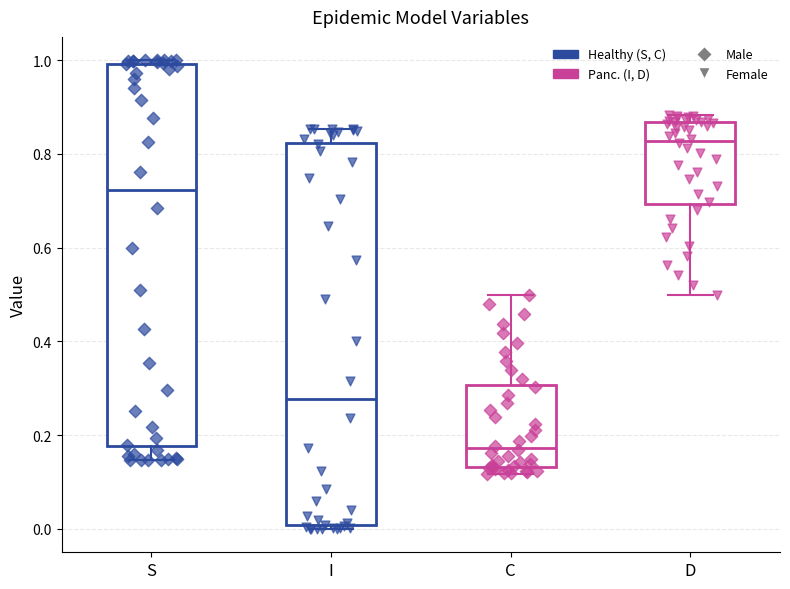

Reading left to right, transcribe this box plot: for each box, give where its median line is, the range the box spans, and where its two whiskers end, as read against the y-axis. The values are not printed on the chart, so give them approximately, as read against the axis.

S: median 0.72, box 0.18 to 1.00, whiskers 0.14 to 1.00 (just above the box's upper edge)
I: median 0.28, box 0.00 to 0.82, whiskers 0.00 (just below the box's lower edge) to 0.86
C: median 0.18, box 0.14 to 0.30, whiskers 0.12 to 0.50
D: median 0.82, box 0.70 to 0.86, whiskers 0.50 to 0.88